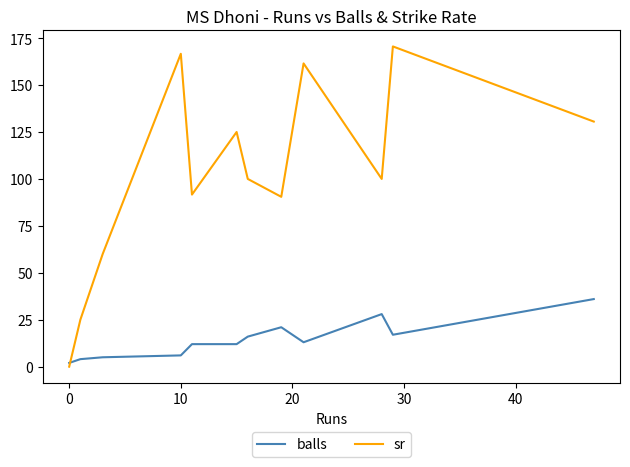

Which series has the widest spread of values?

sr